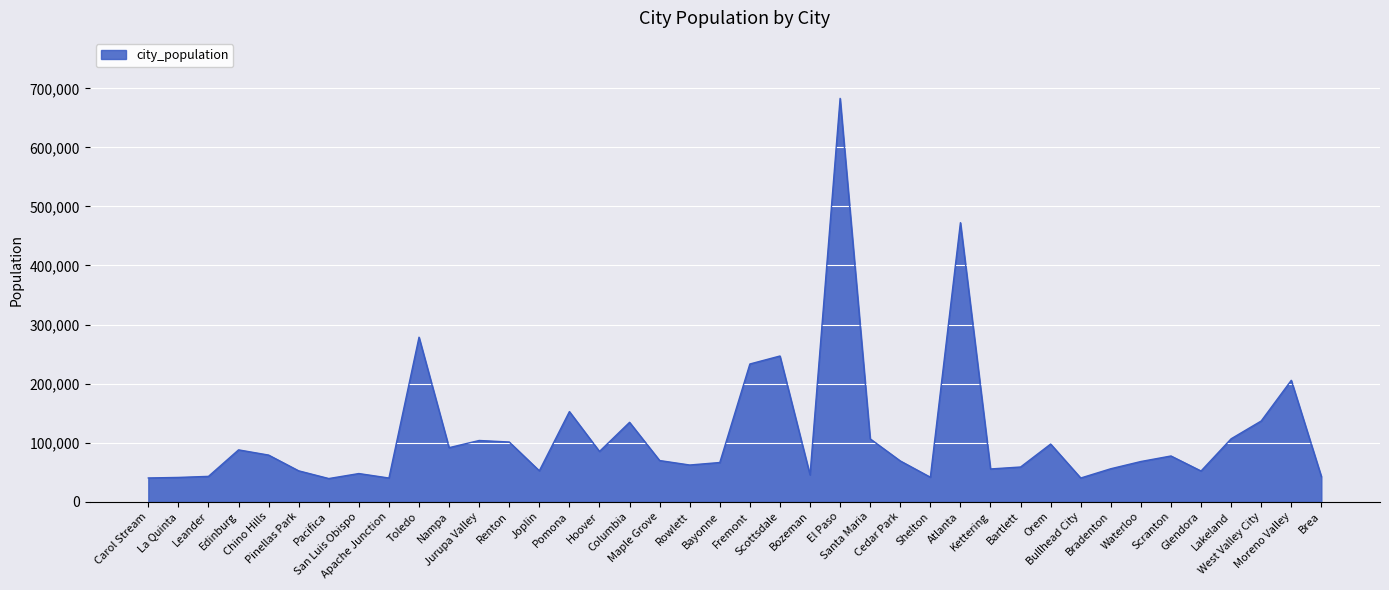

What is the minimum value shown in the chart?

39062